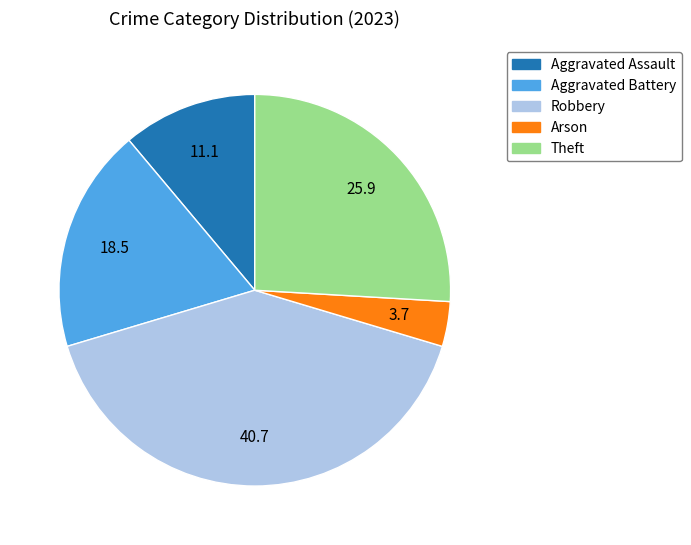

Combined, do Theft and Aggravated Battery account for over 50%?

No